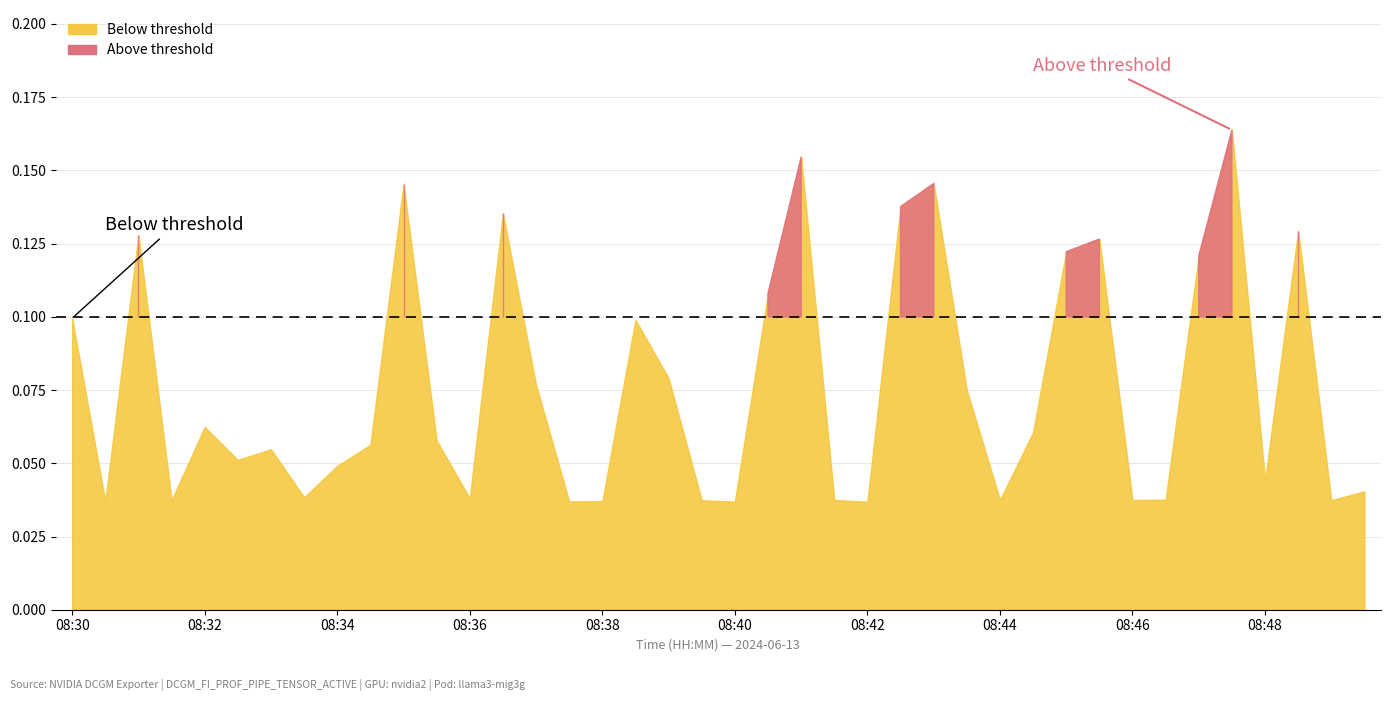

Reading right to left, transcribe all the data shown in this chart.

0.0	0.0	0.1	0.0	0.2	0.1	0.0	0.0	0.1	0.1	0.1	0.0	0.1	0.1	0.1	0.0	0.0	0.2	0.1	0.0	0.0	0.1	0.1	0.0	0.0	0.1	0.1	0.0	0.1	0.1	0.1	0.0	0.0	0.1	0.1	0.1	0.0	0.1	0.0	0.1